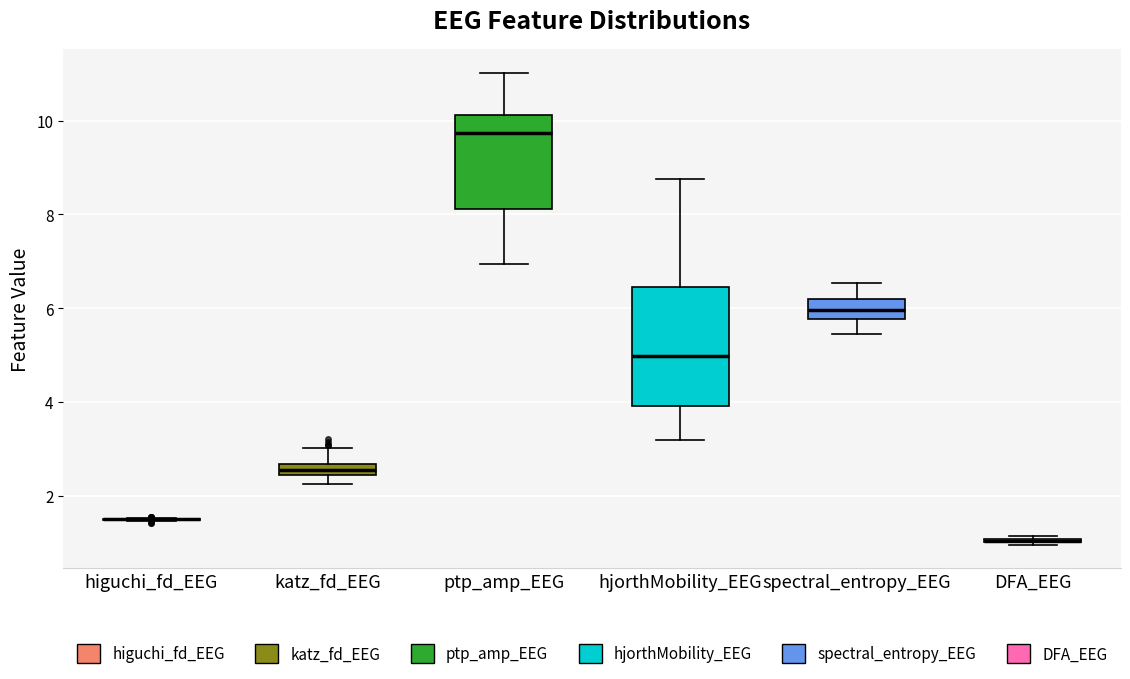

Comparing the boxes themselves (not the whiskers), which one is the tallest?

hjorthMobility_EEG